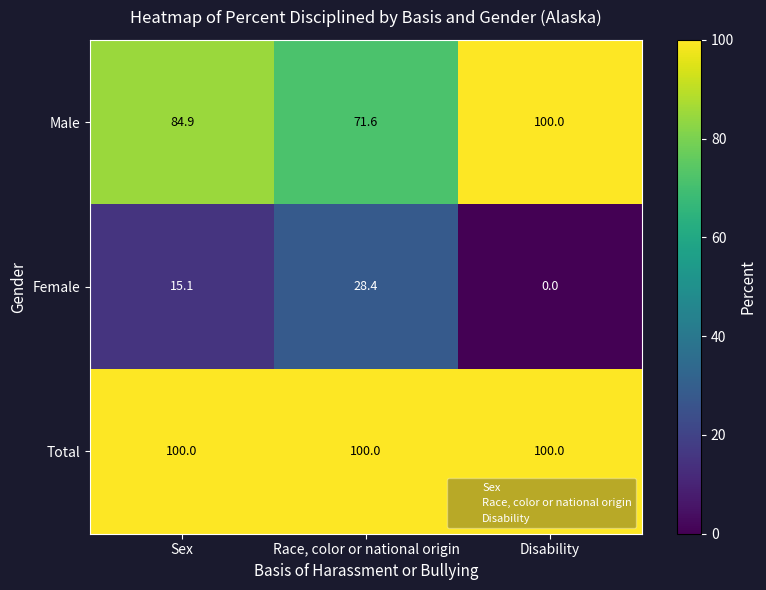

List the series in order of their overall mean, lowest first.

Female, Male, Total